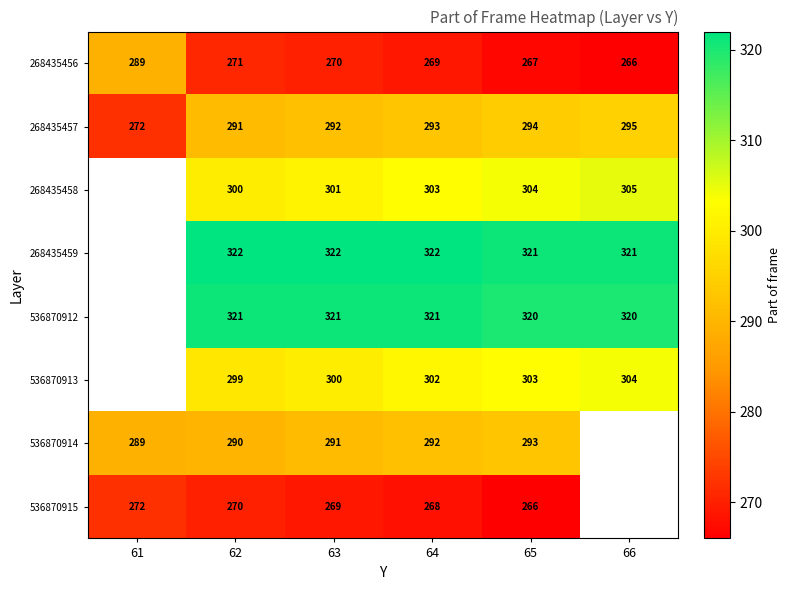

Which category has the highest value in the 268435456 series?

61